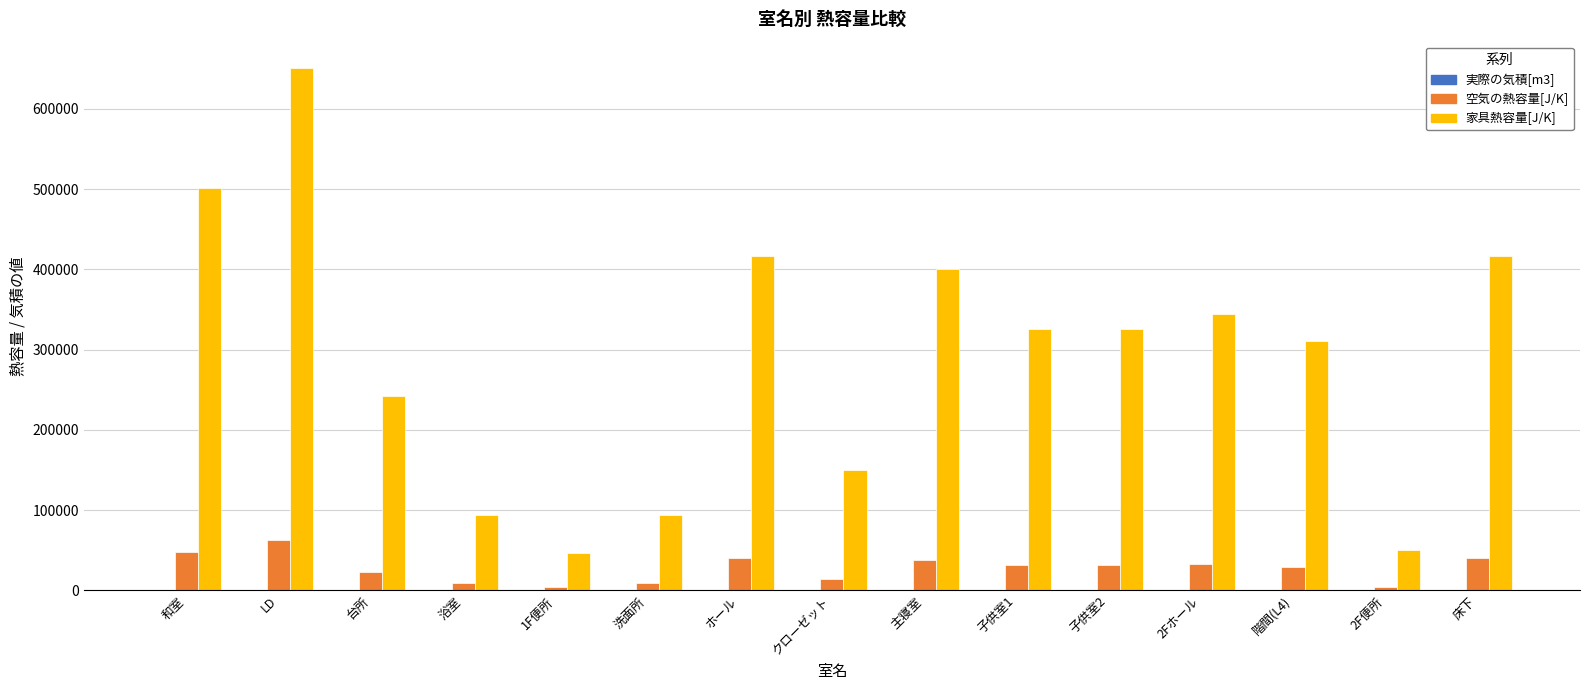

Count the number of data series in this chart.

3